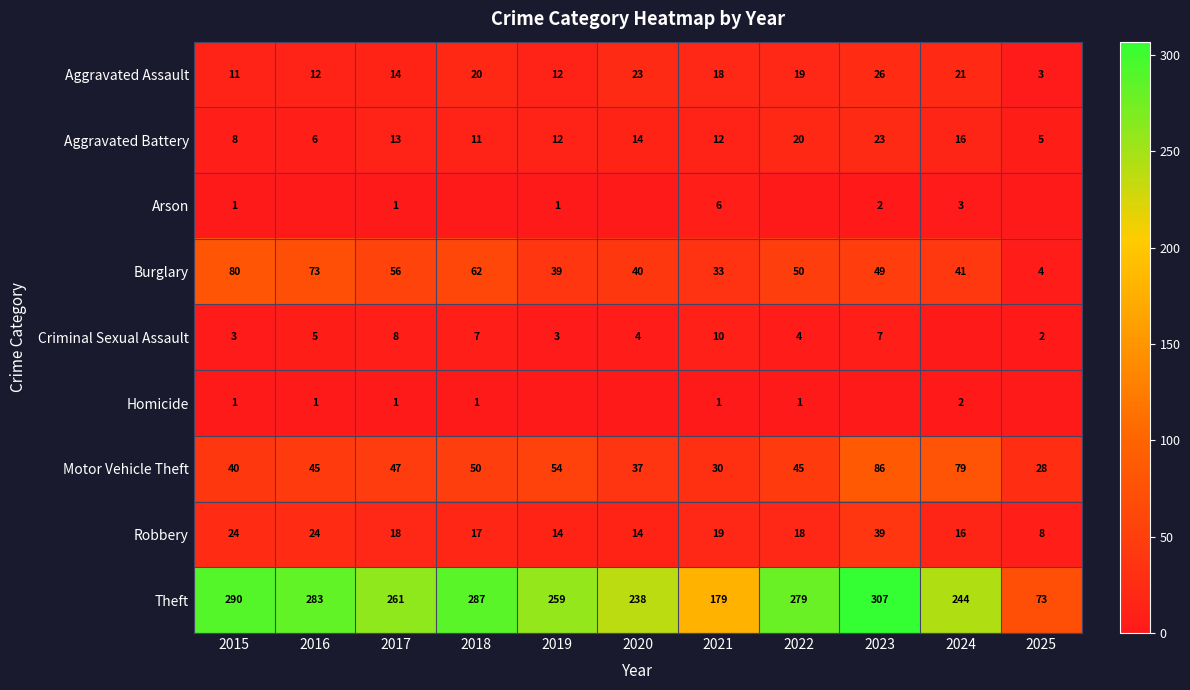

At which label is Theft closest to 190?

2021